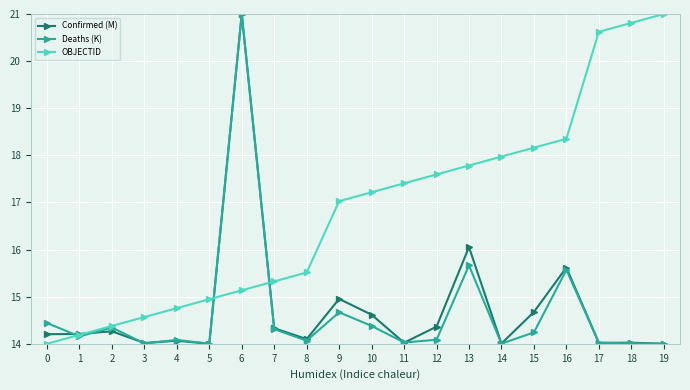

Which series has the largest total across all categories?

OBJECTID